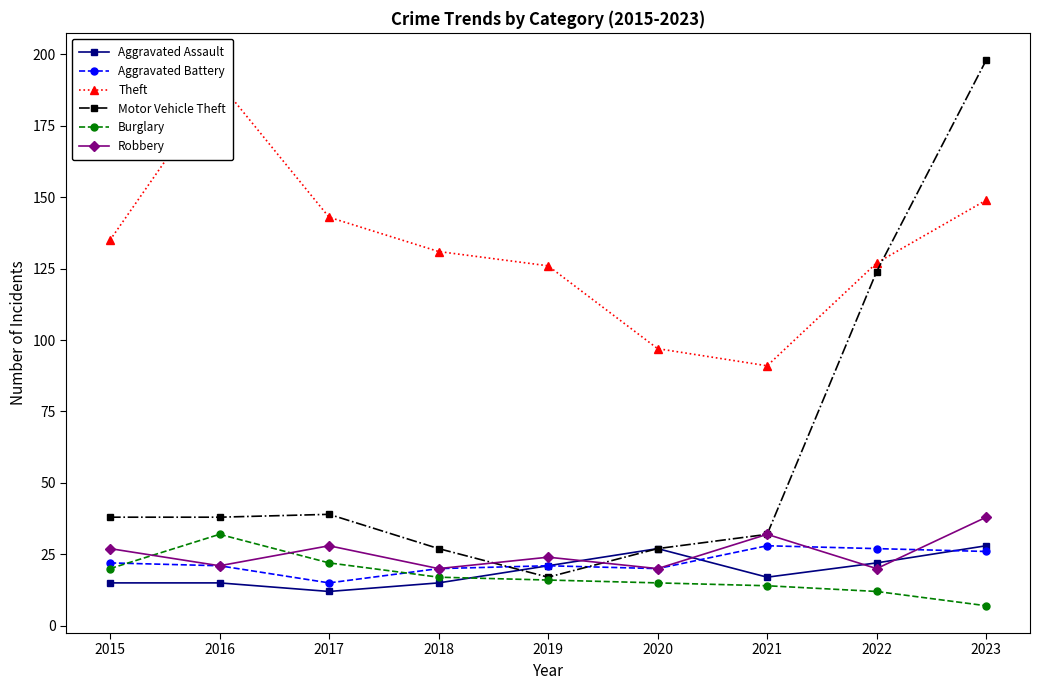

Does the chart have visible grid lines?

No